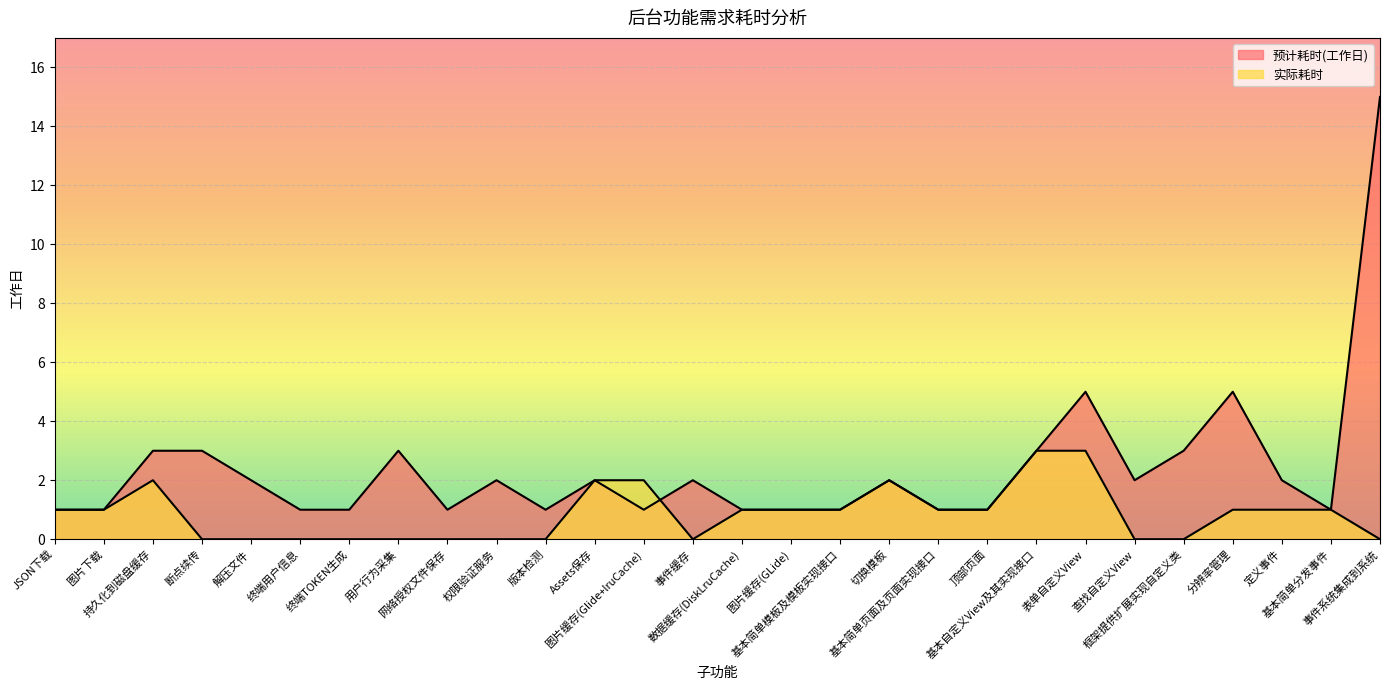

How many data points in 实际耗时 are above 1?

6